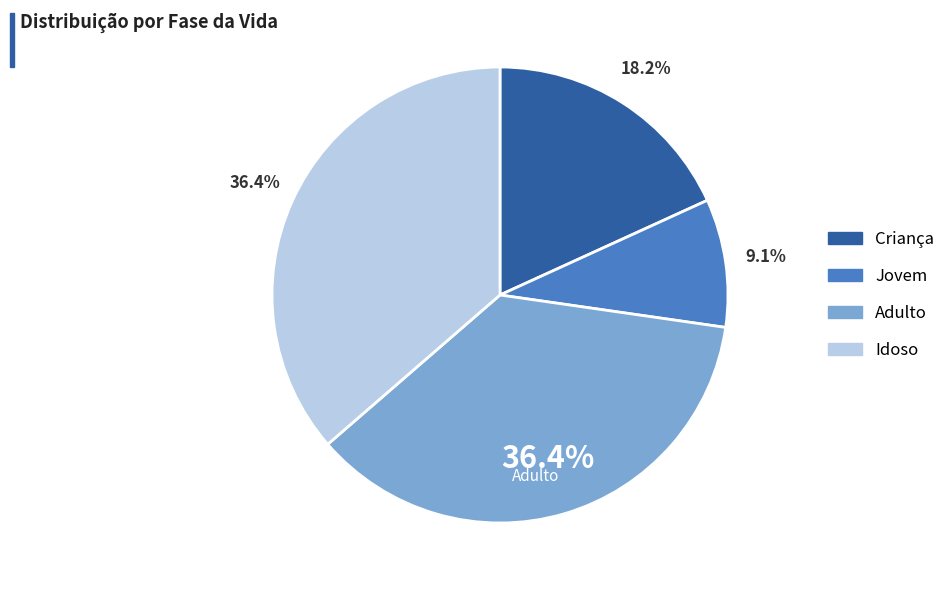

Approximately how many times larger is the value at Adulto compared to Jovem?

4.0